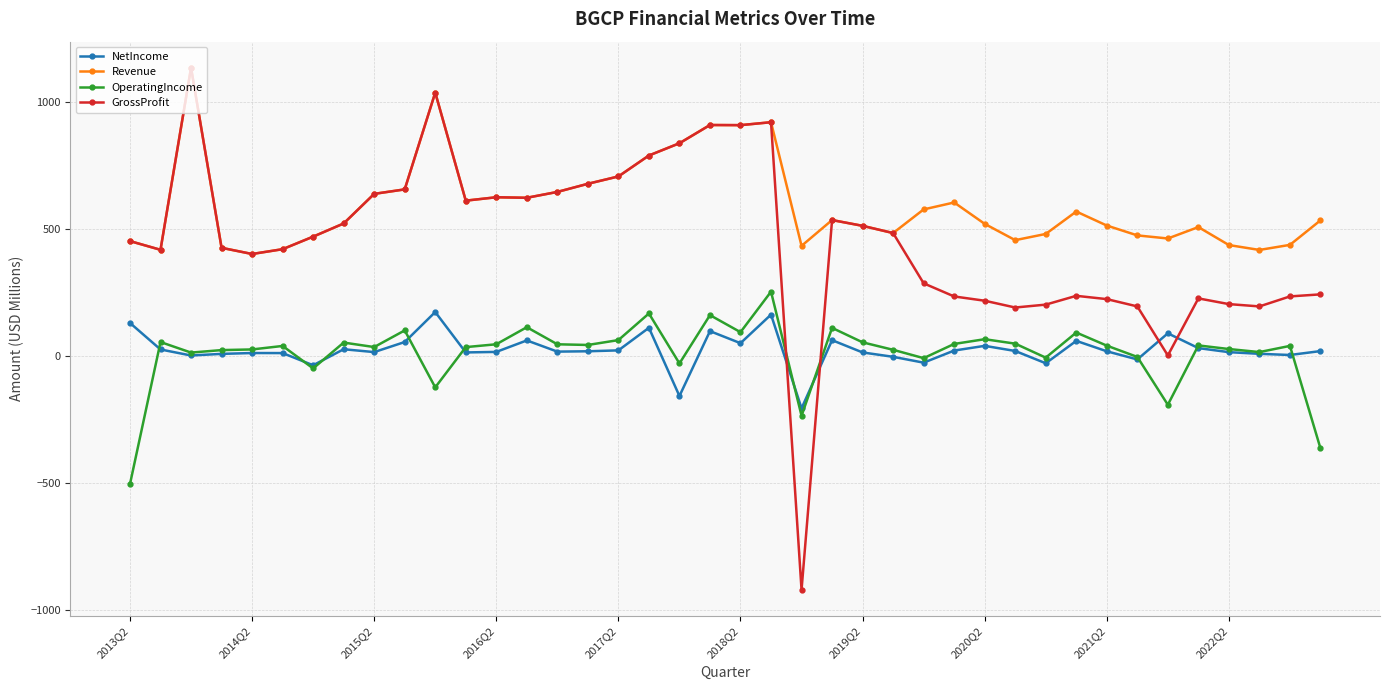

True or false: OperatingIncome and Revenue intersect in this chart.

False